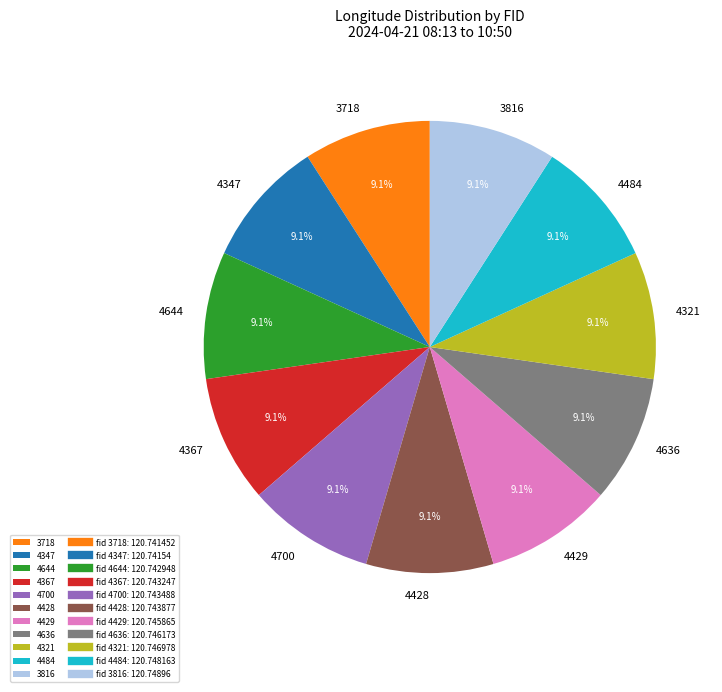

What is the ratio of the value at 4321 to the value at 4367?

1.0